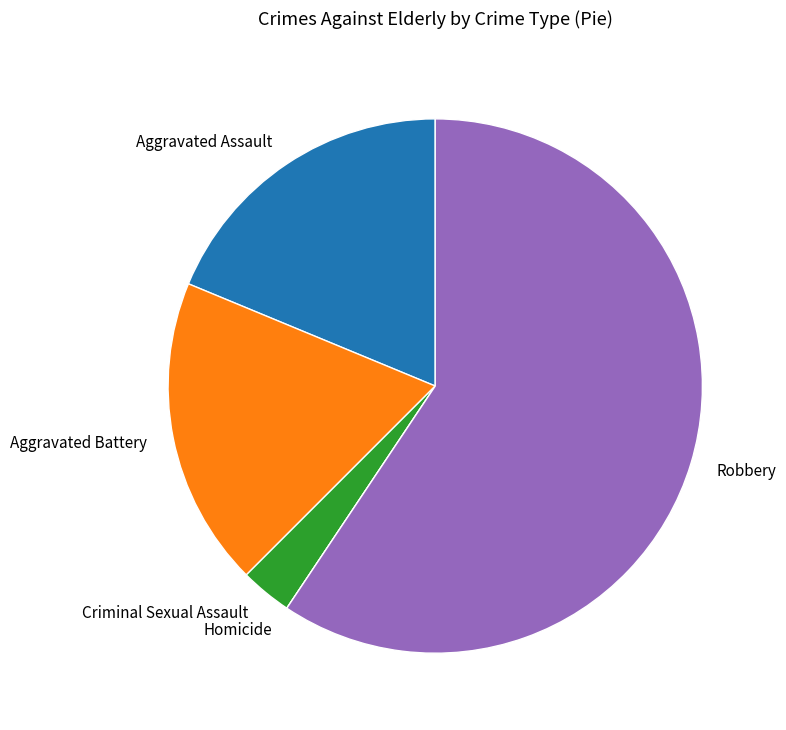

True or false: Robbery accounts for 59% of the total.

True